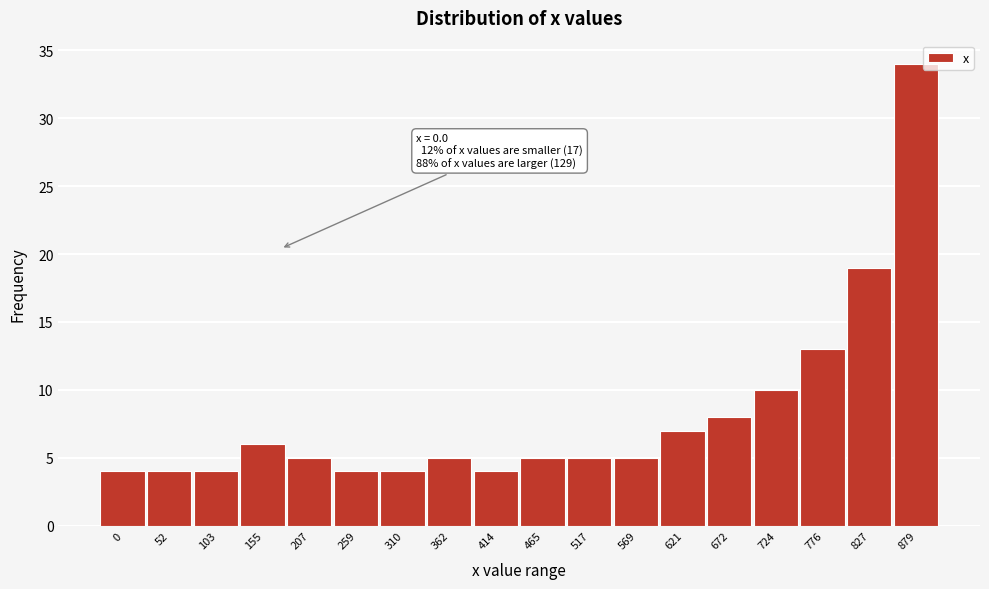

Reading left to right, what are all the values shown in this chart?

0=4	52=4	103=4	155=6	207=5	259=4	310=4	362=5	414=4	465=5	517=5	569=5	621=7	672=8	724=10	776=13	827=19	879=34